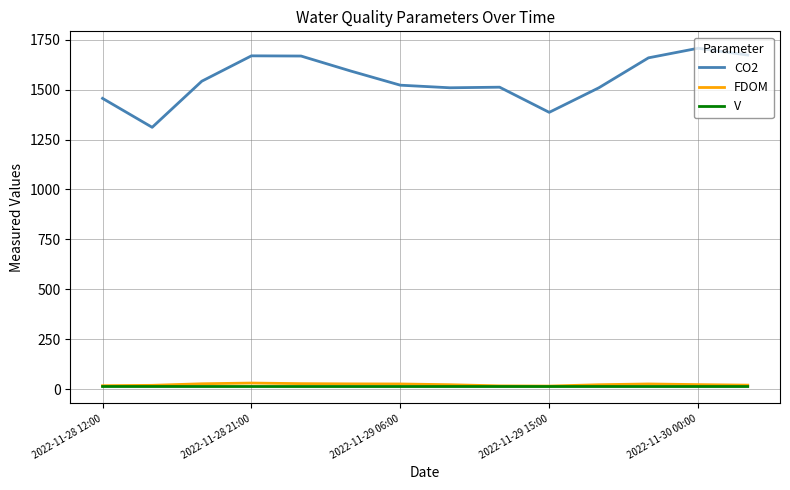

True or false: CO2 and V cross at least once.

False